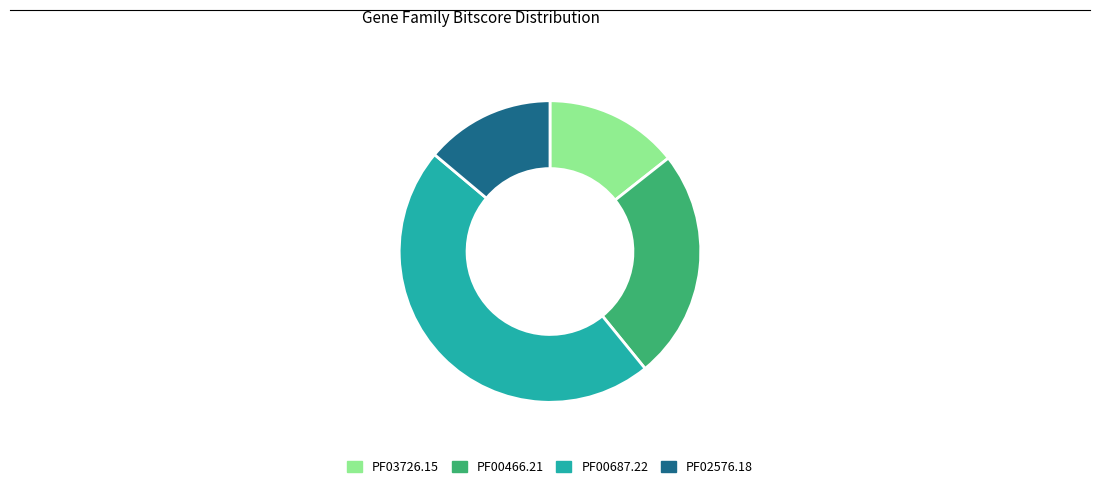

Is PF02576.18 the majority of the pie?

No